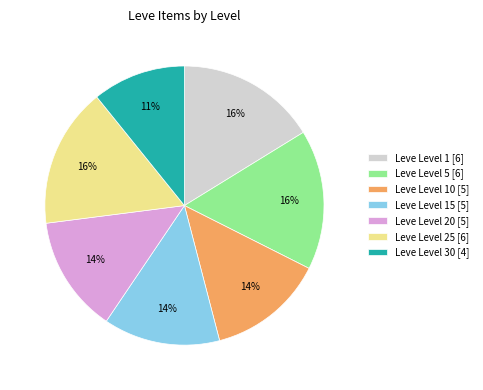

The Leve Level 30 [4] slice represents 11% of the pie. True or false?

True